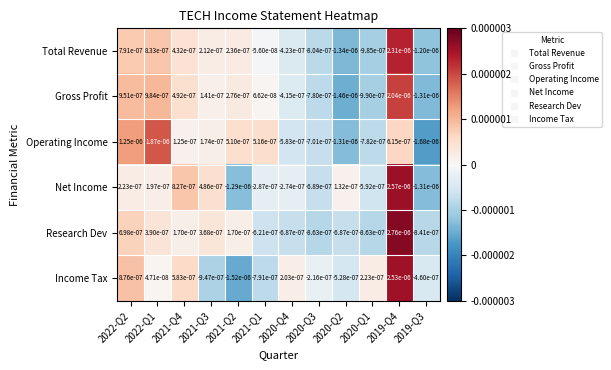

Is the value of Income Tax at 2019-Q3 greater than the value of Operating Income at 2021-Q2?

No